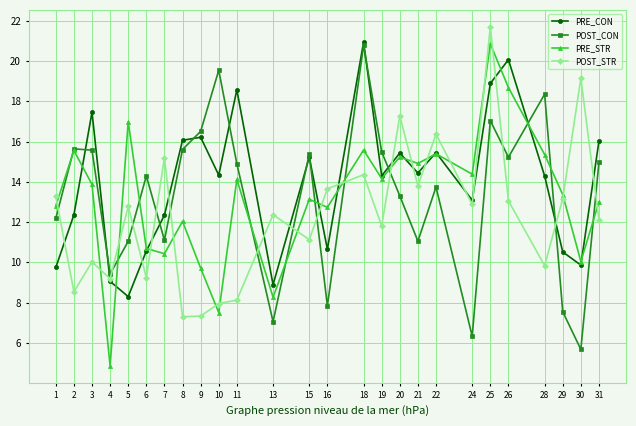

What is the difference between the second highest and minimum values in the PRE_CON series?

11.8